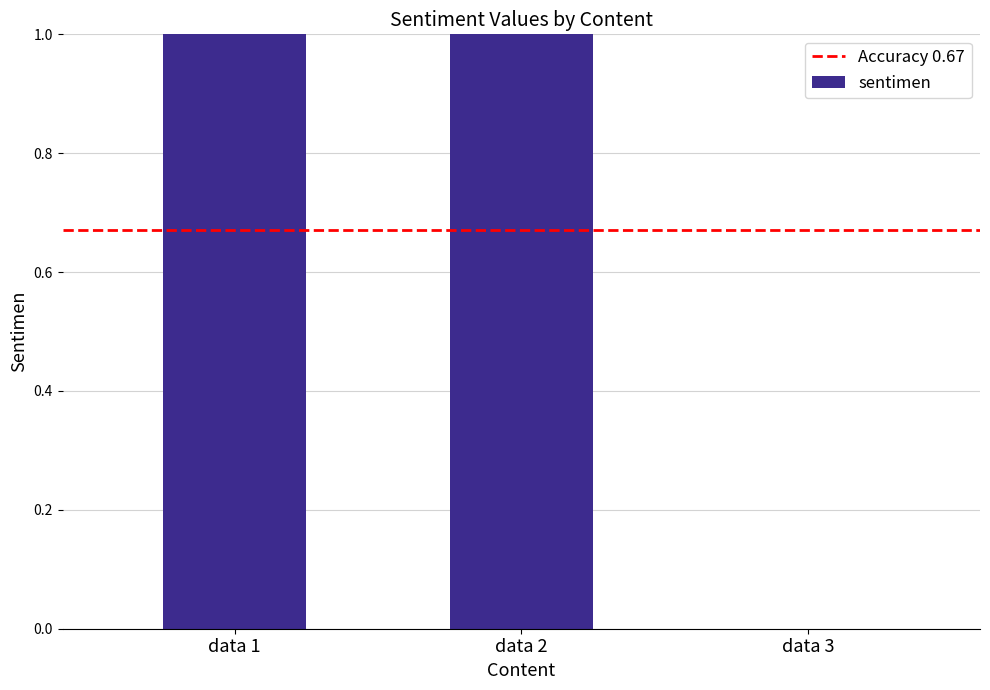

Is it true that the value at data 1 is 1?

True